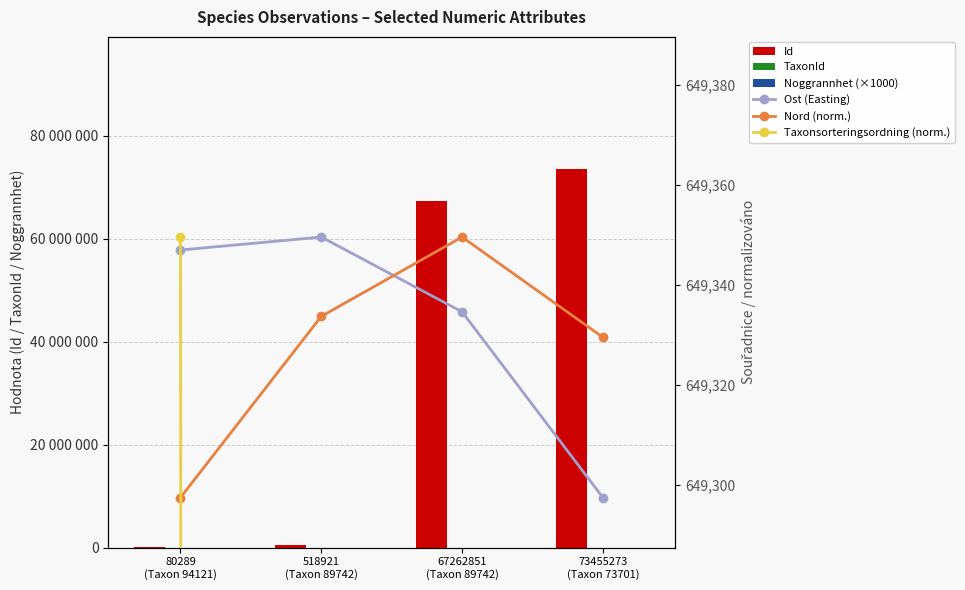

Which series has the largest total across all categories?

Id